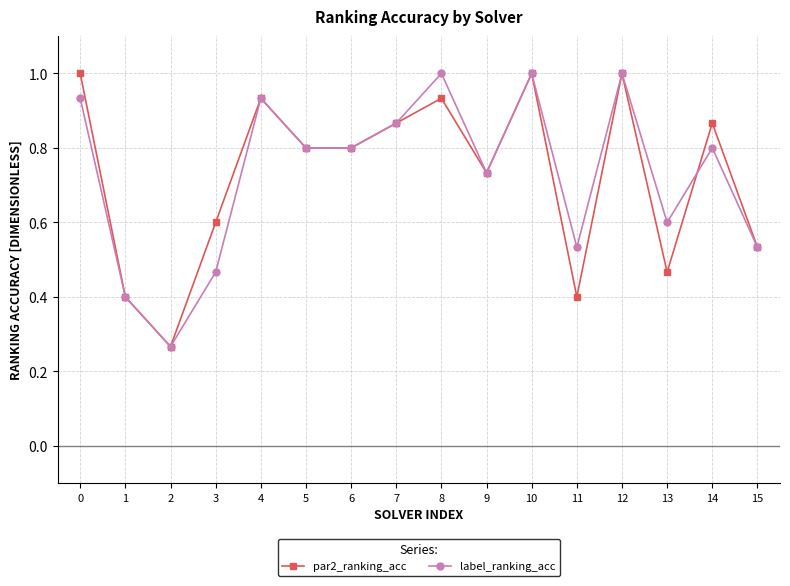

What is the highest value of the par2_ranking_acc series?

1.0